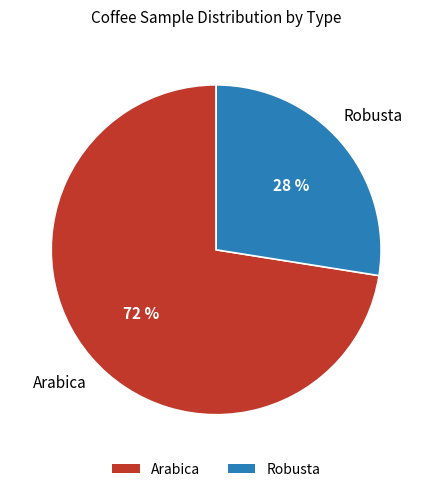

Between Arabica and Robusta, which is larger?

Arabica